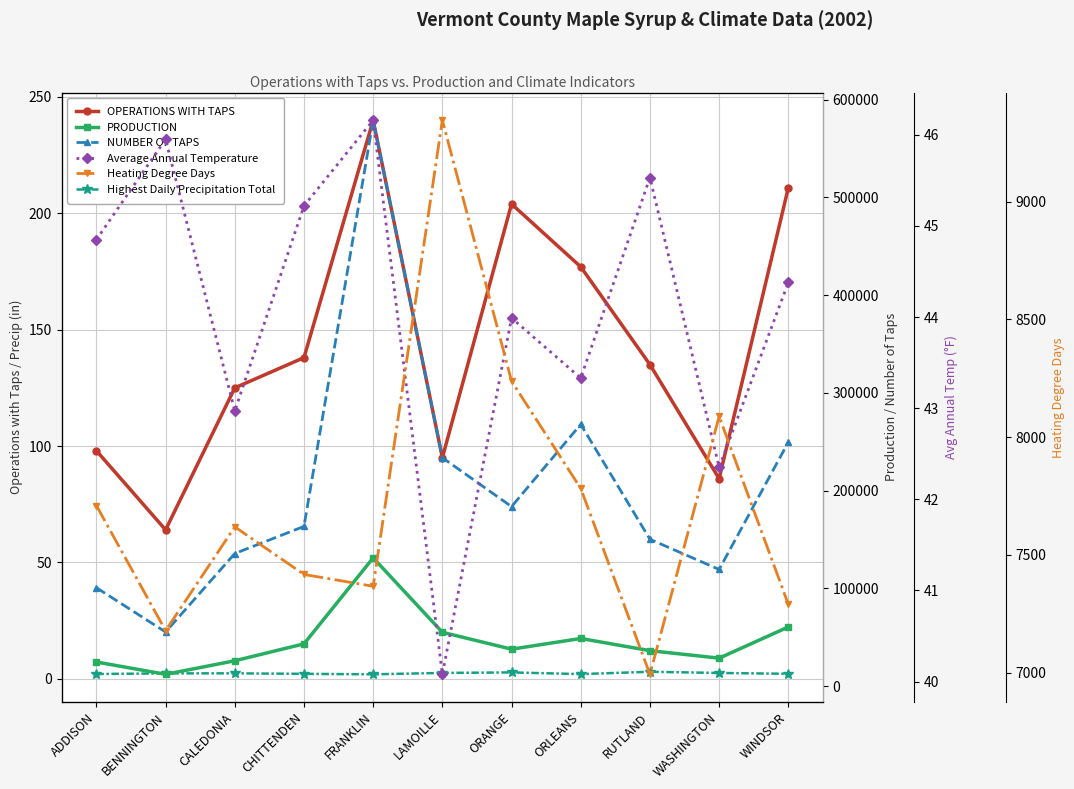

Which series has the largest total across all categories?

NUMBER OF TAPS